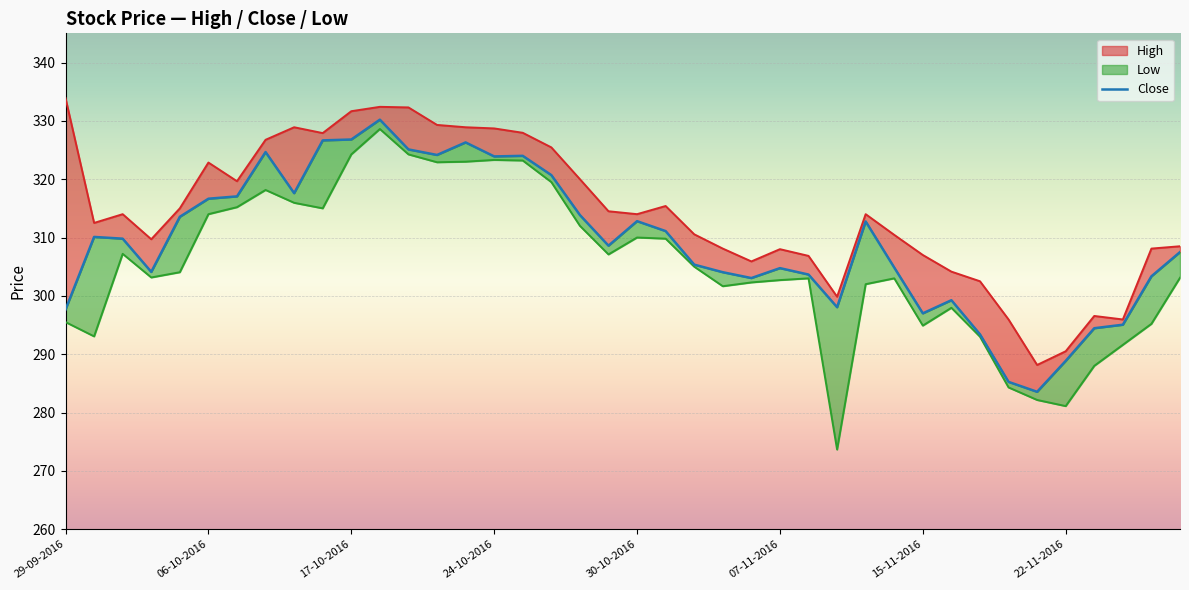

At which label does the data first exceed 309?

06-10-2016